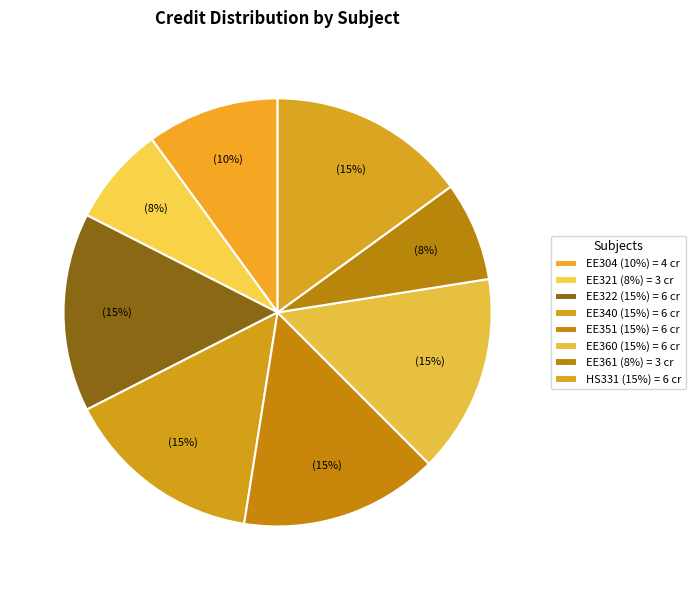

To the nearest percent, what portion does EE351 represent?

15%